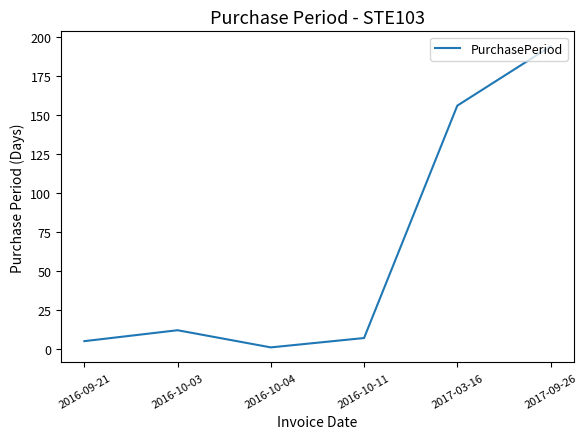

The chart shows a value of 5 at 2016-09-21. True or false?

True